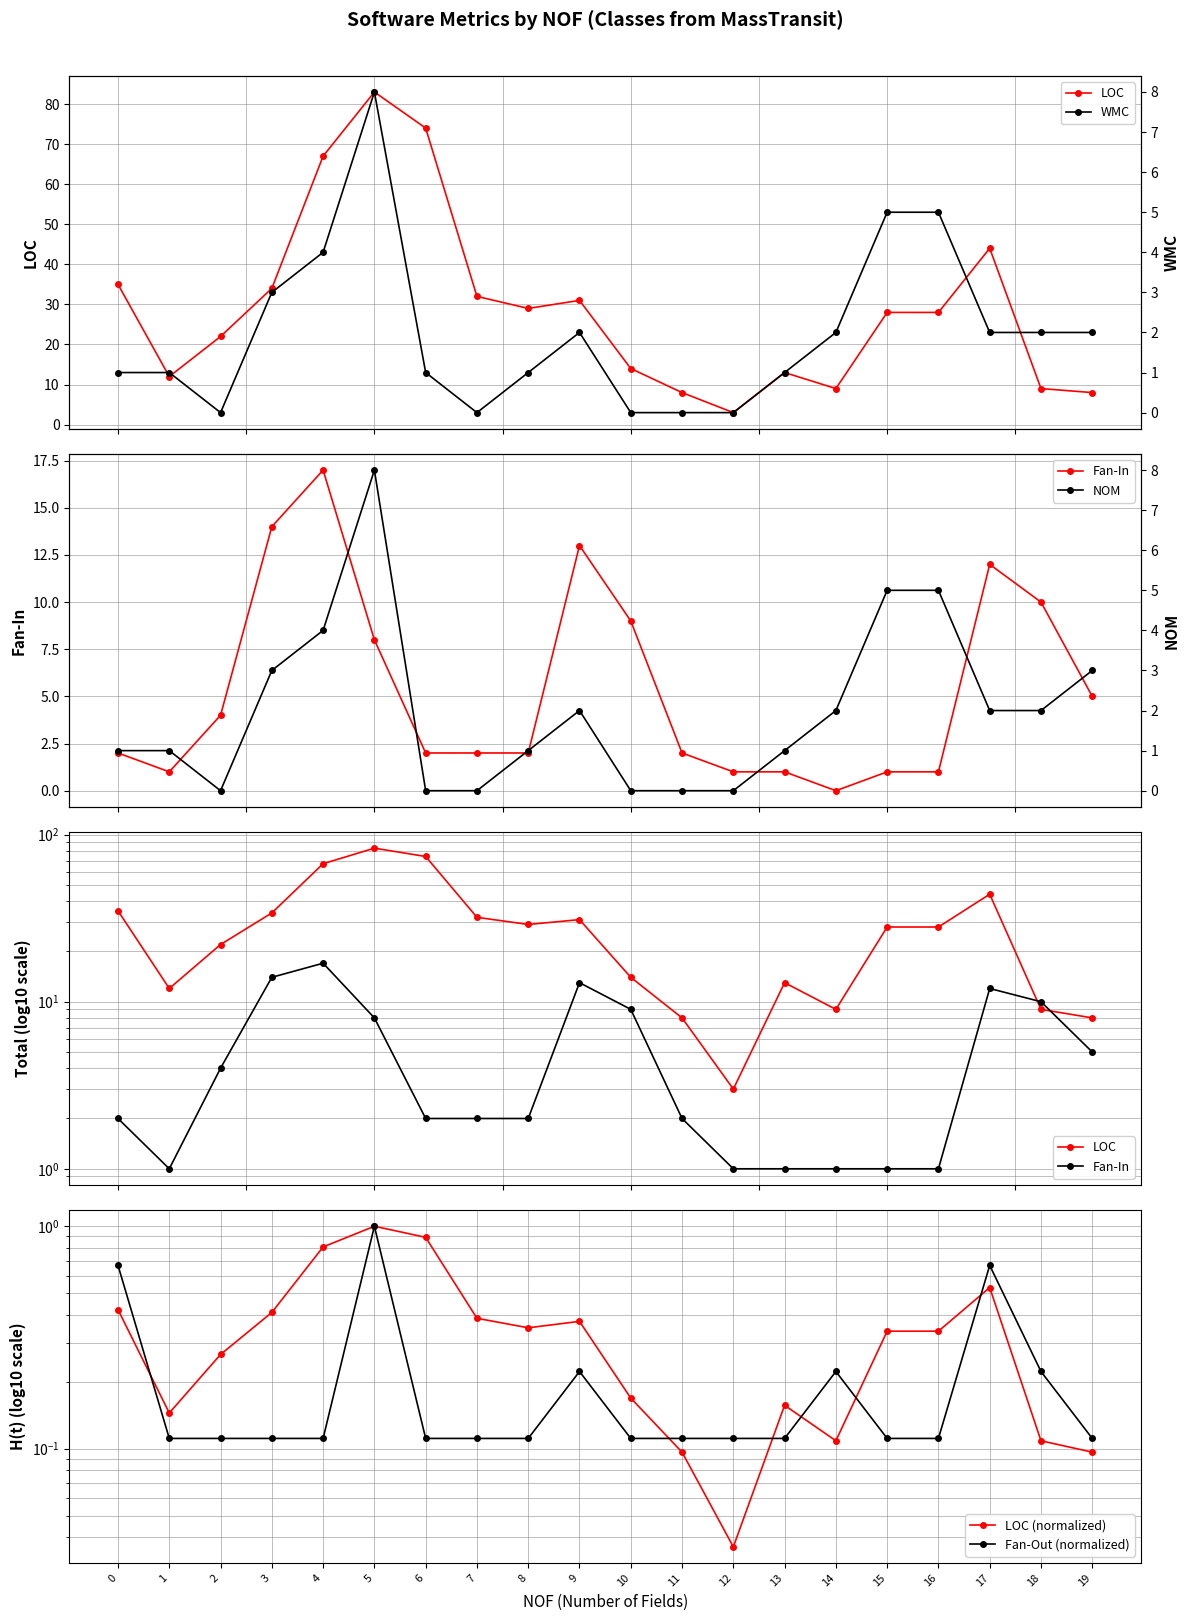

Between 16 and 19, which series saw the biggest shift?

LOC